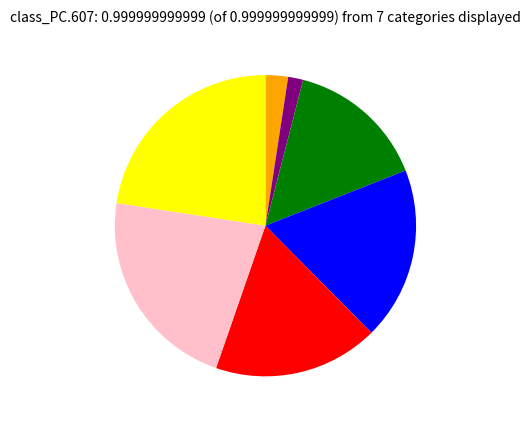

Is there a majority slice in this chart?

No